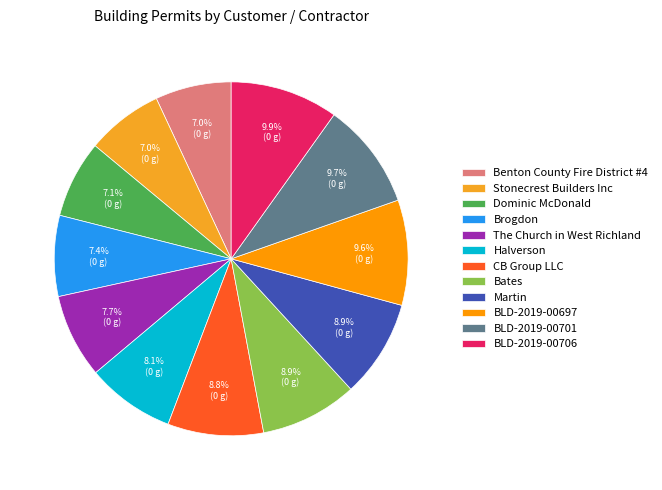

Combined, do Dominic McDonald and Stonecrest Builders Inc account for over 50%?

No